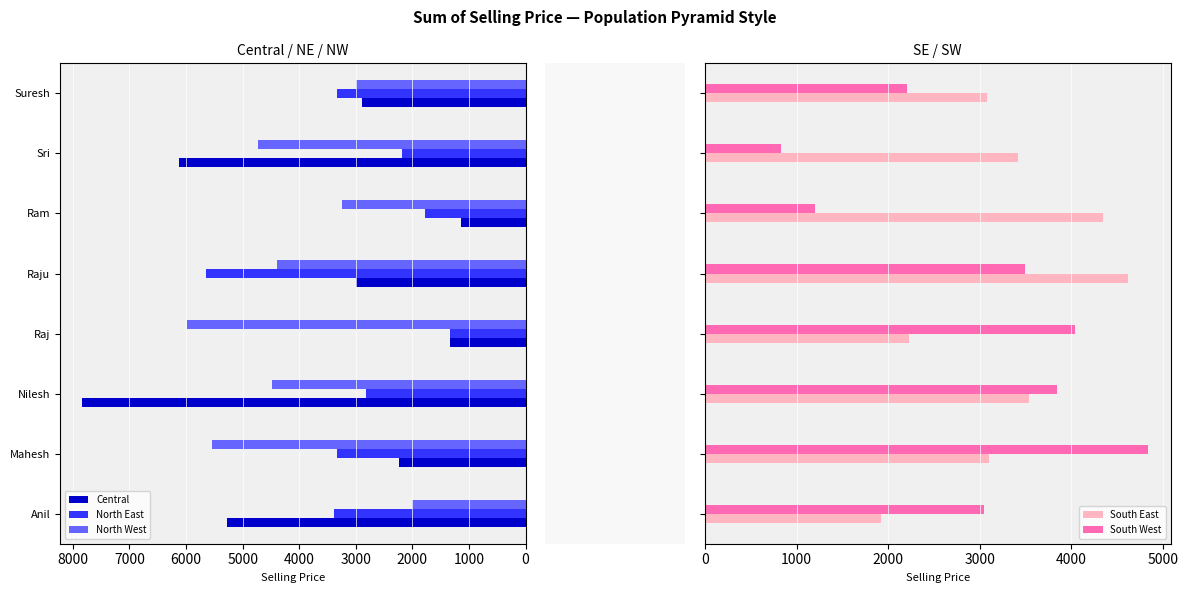

How many distinct data groups are displayed?

5